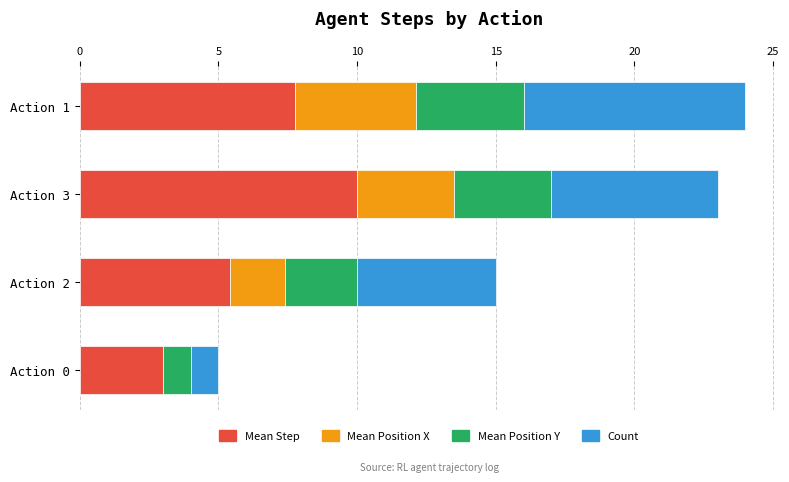

What is the total value across all series at Action 2?

15.0